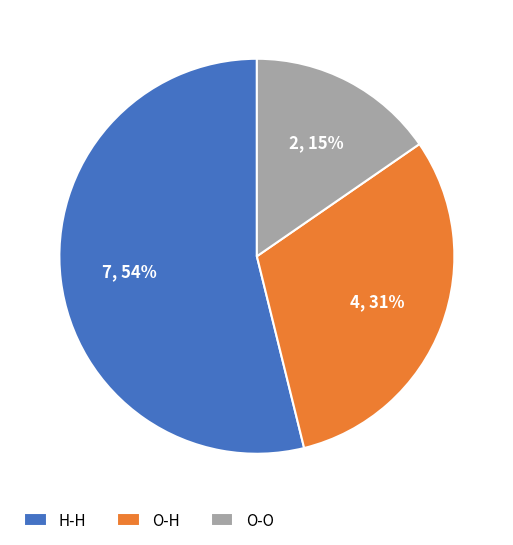

Do O-O and H-H together represent more than half of the pie?

Yes